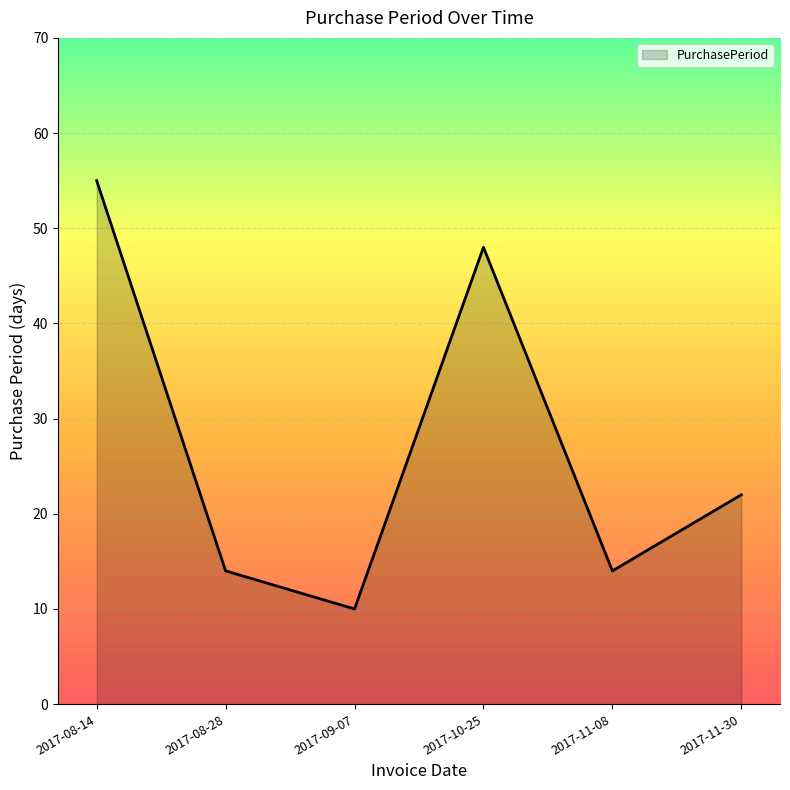

True or false: the data has more than 1 interior local peaks.

False